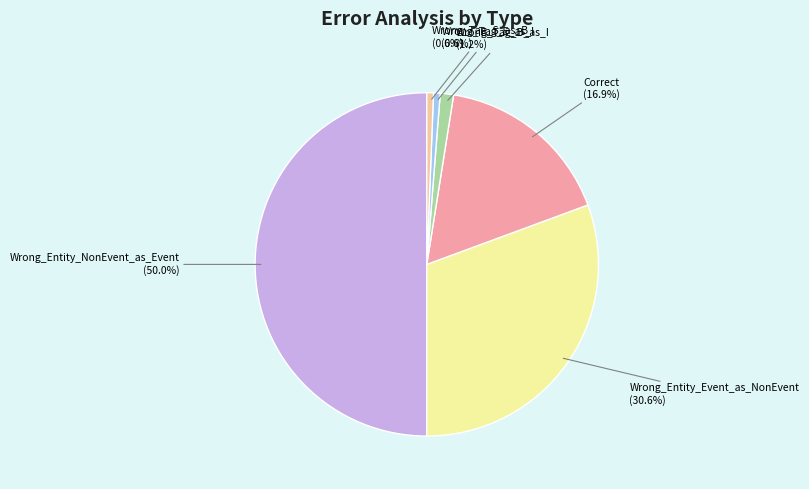

What percentage is NOT represented by Correct?

83.1%